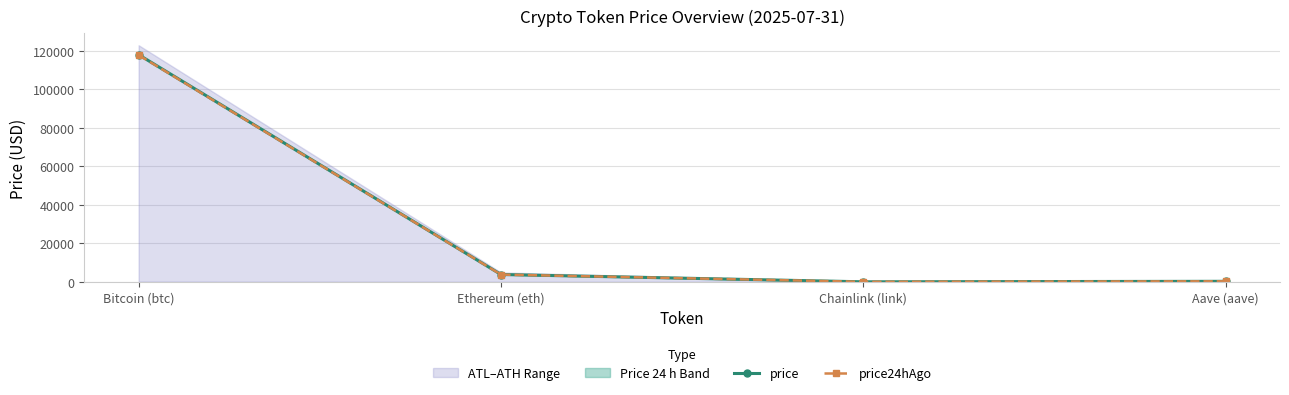

How many data points in price24hAgo are less than 3773?

2